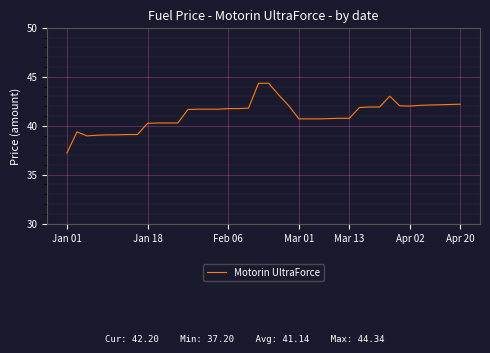

What is the difference between the maximum and minimum values?

7.1